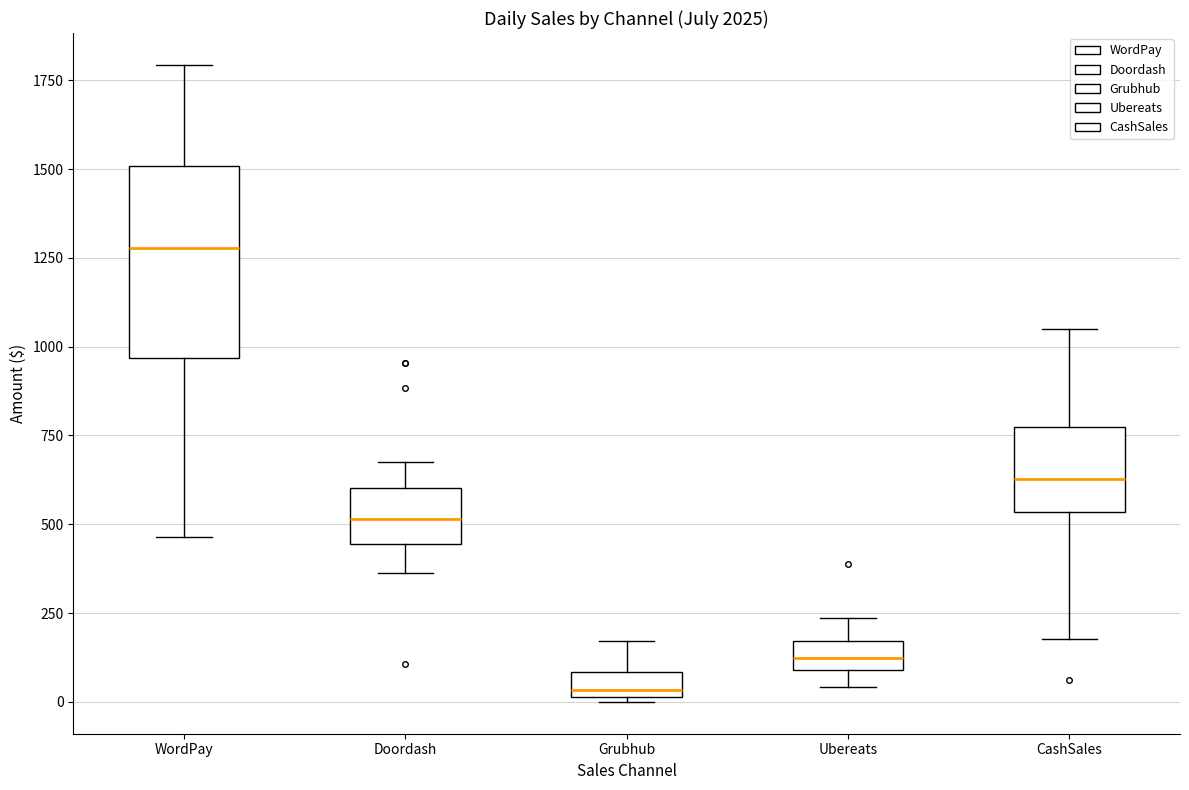

Which box has the highest median line?

WordPay